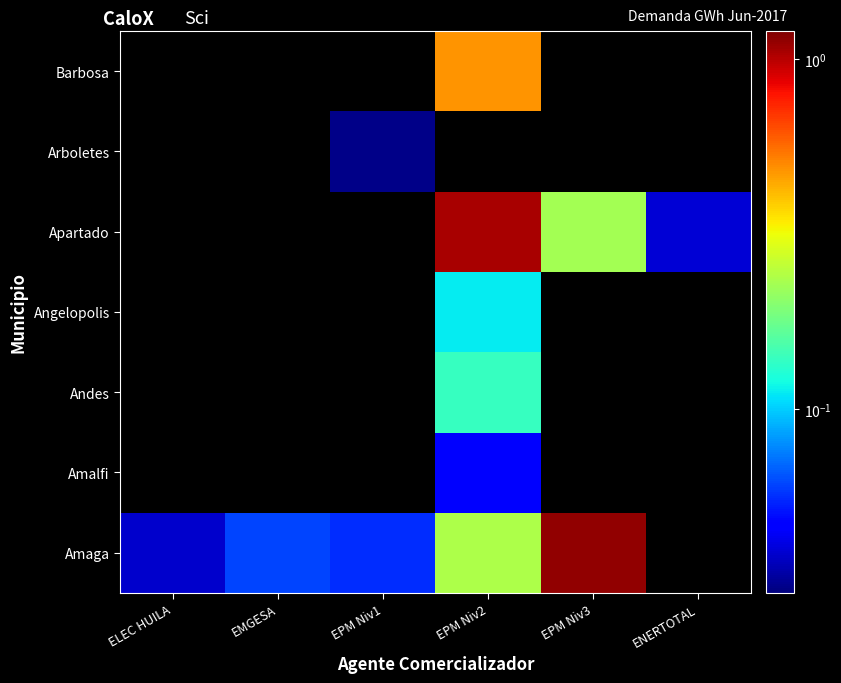

At which label does Angelopolis first exceed 0?

EPM Niv2